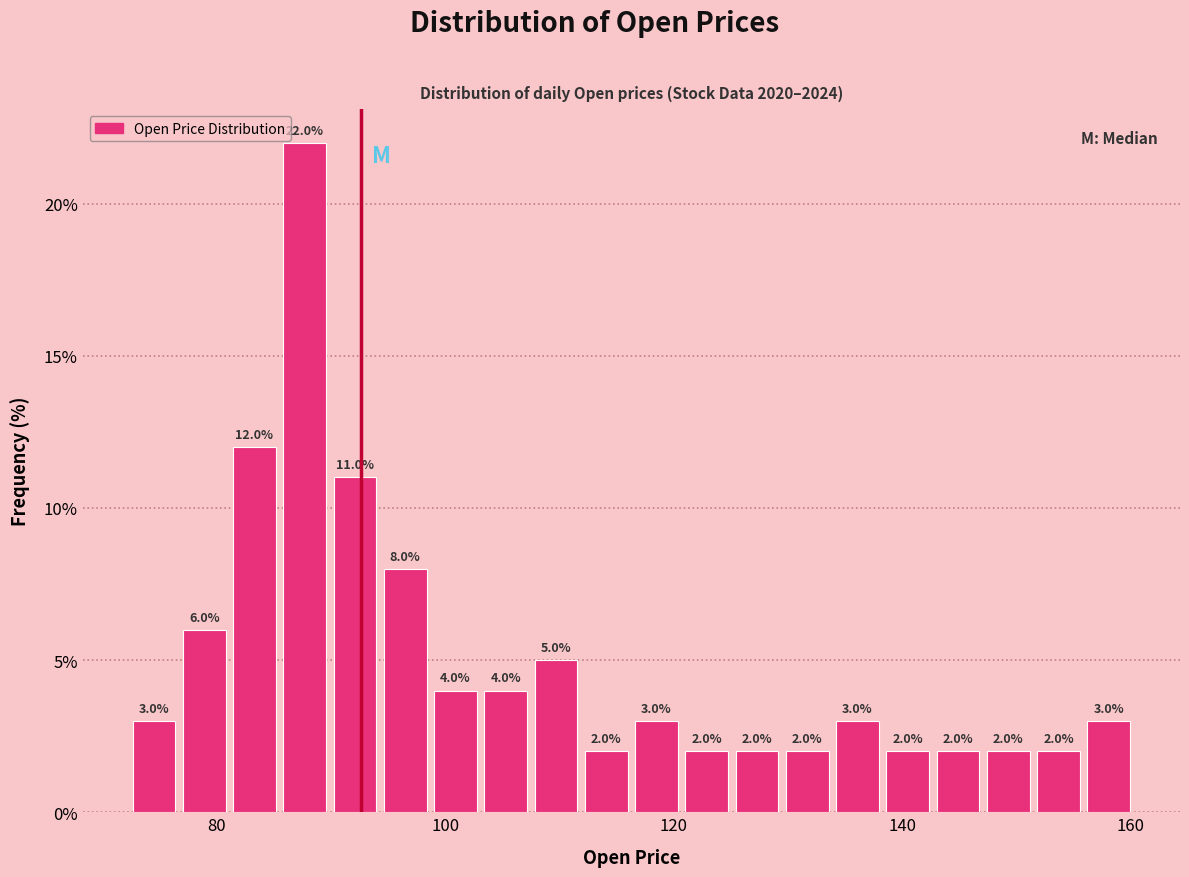

Around what value on the x-axis is the tallest bar? Give the approximate position of its centre, as read against the axis.

88